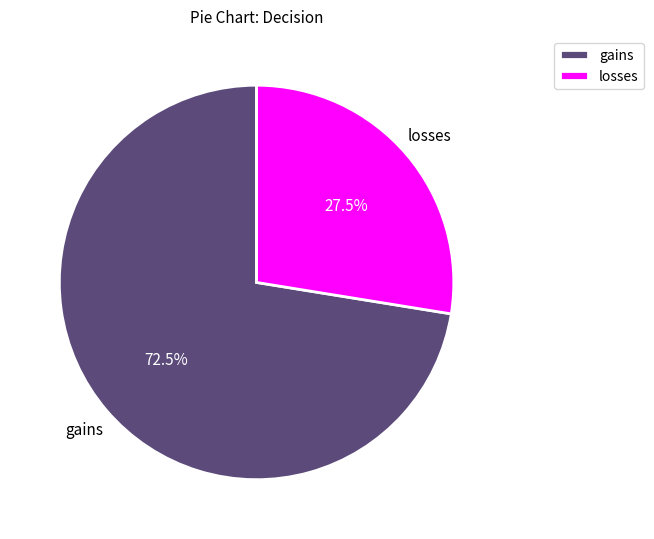

What is the smallest slice in the pie chart?

losses